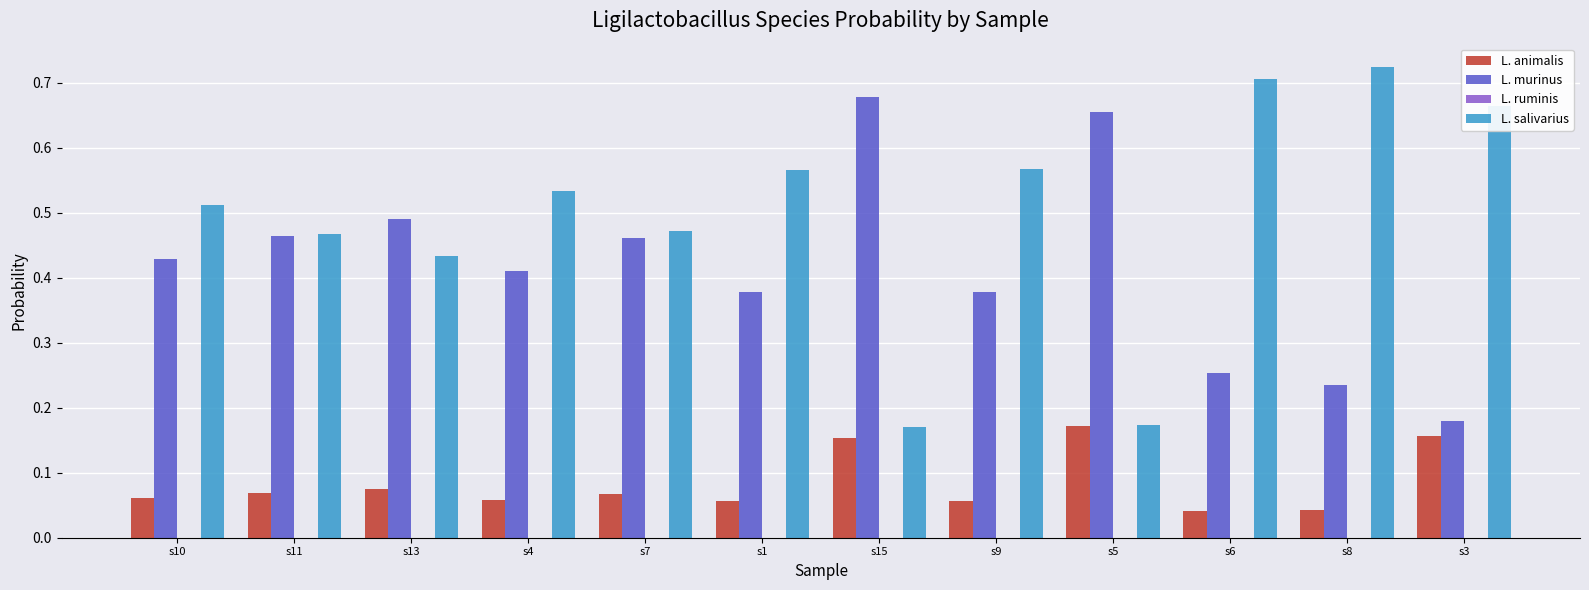

Which series has the largest total across all categories?

L. salivarius